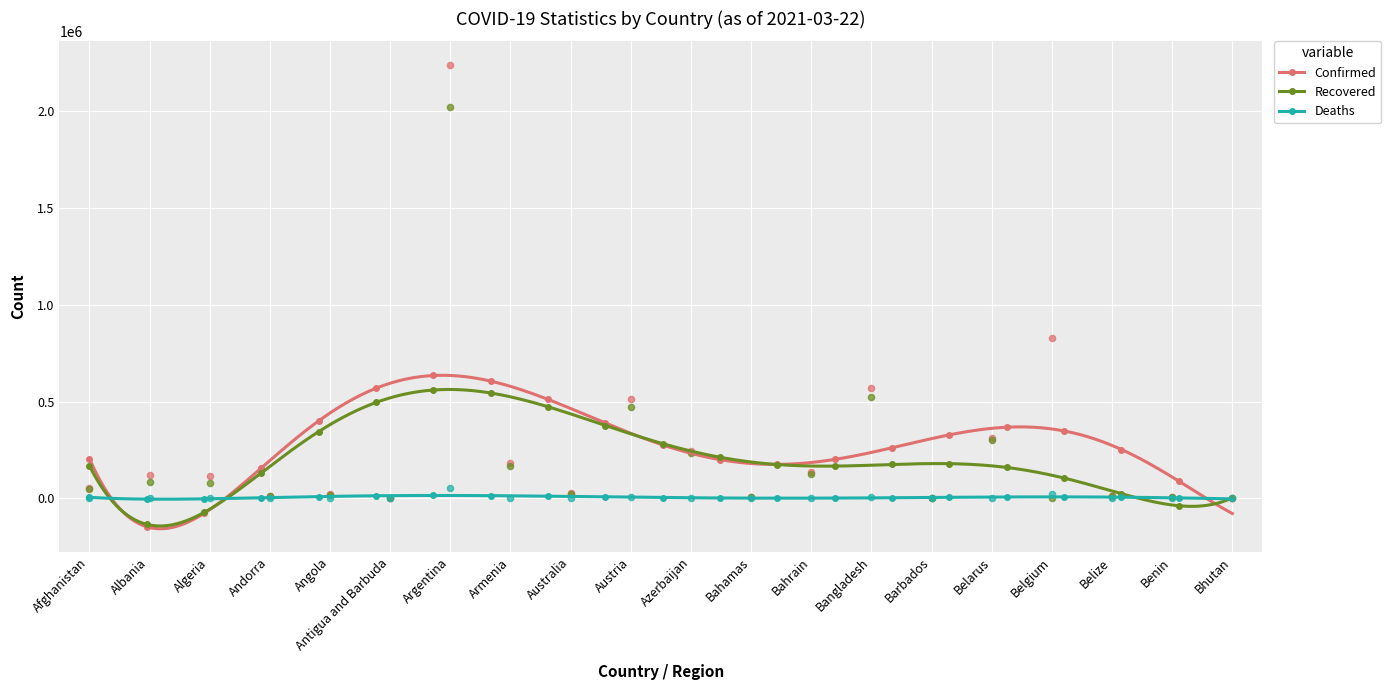

Which series reaches the maximum Y coordinate?

Confirmed